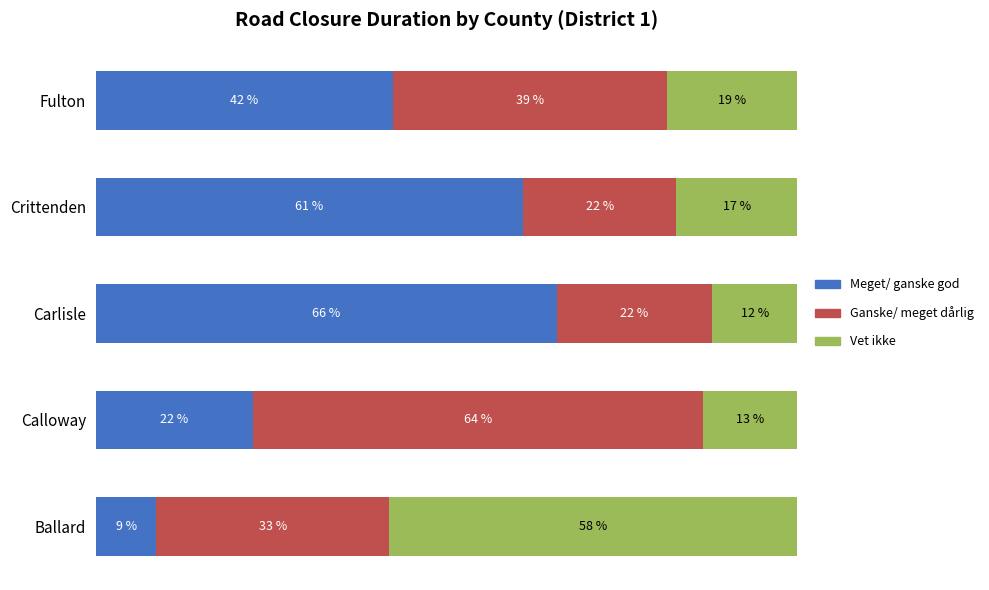

What are all the series names shown in the legend?

Meget/ ganske god, Ganske/ meget dårlig, Vet ikke